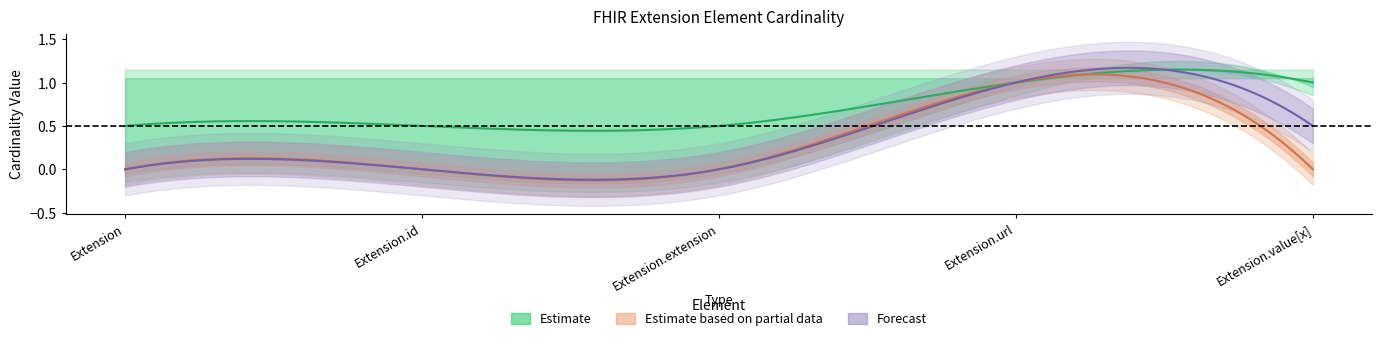

What is the greatest value displayed?

1